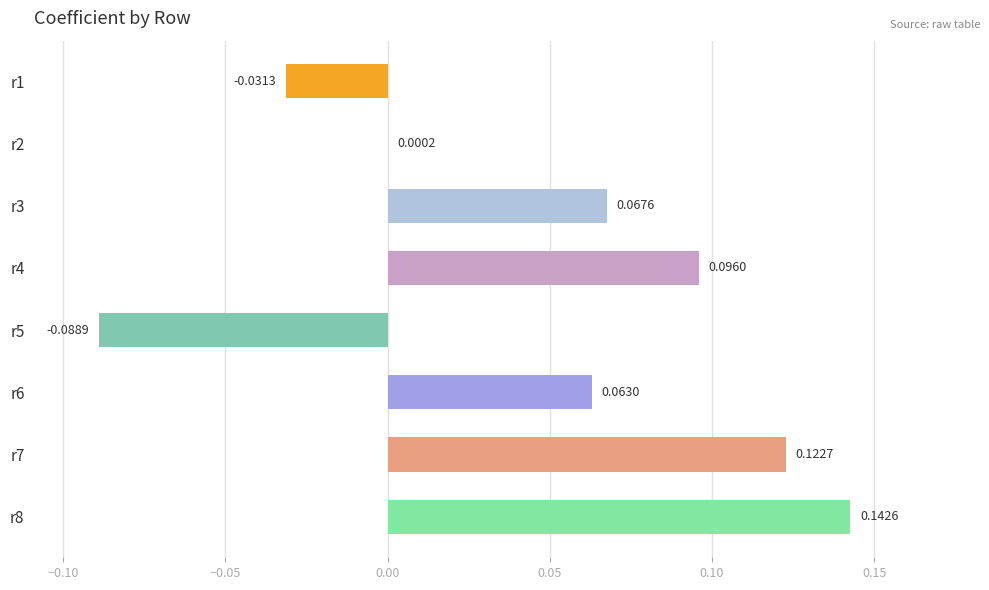

What is the change in value from r2 to r7?

+0.1